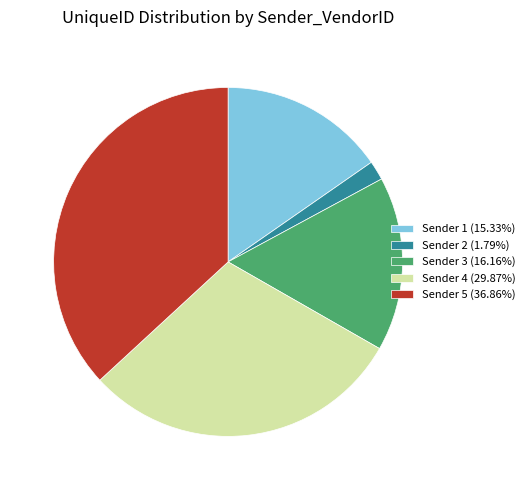

What is the ratio of the value at Sender 1 (15.33%) to the value at Sender 3 (16.16%)?

0.9